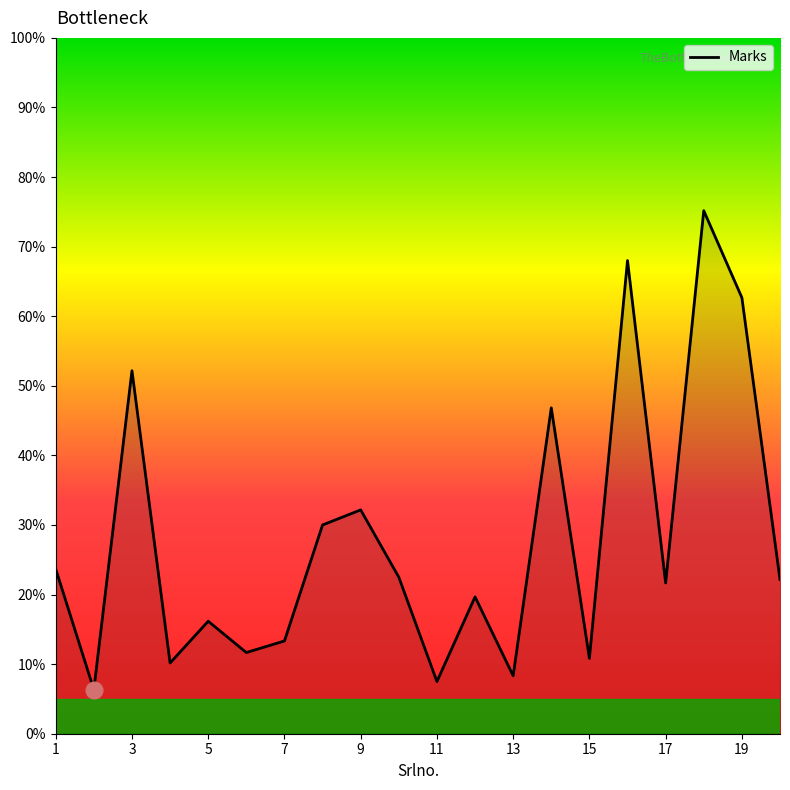

What is the maximum value shown in the chart?

75.2